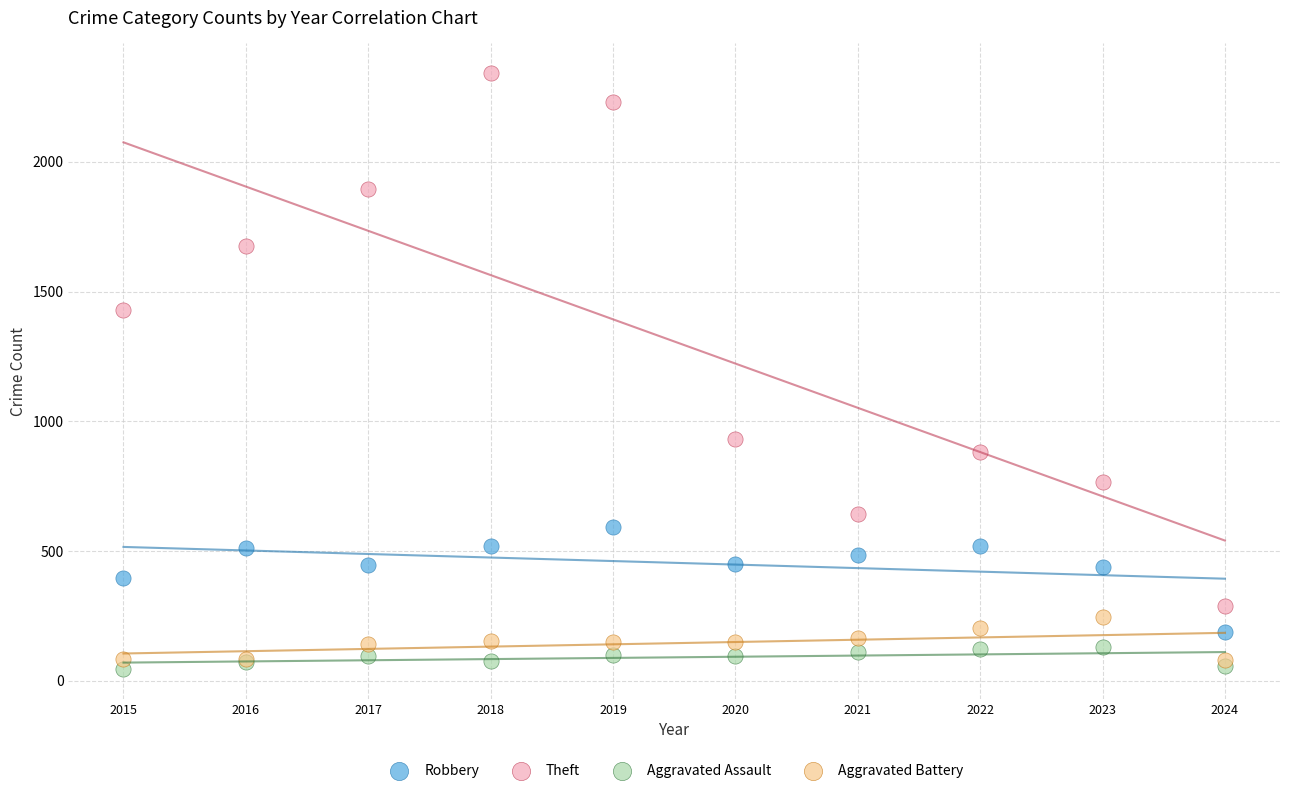

Across all series, what Y value is closest to 1194?

1429